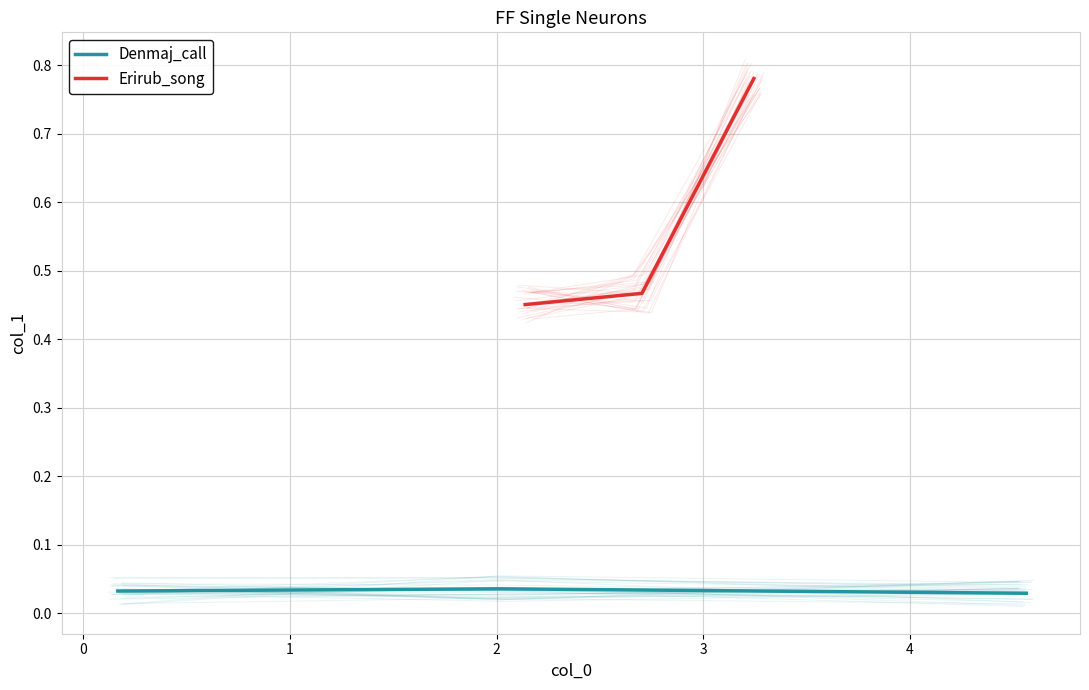

What is the value of the Erirub_song point at the 3rd from the left?

0.8